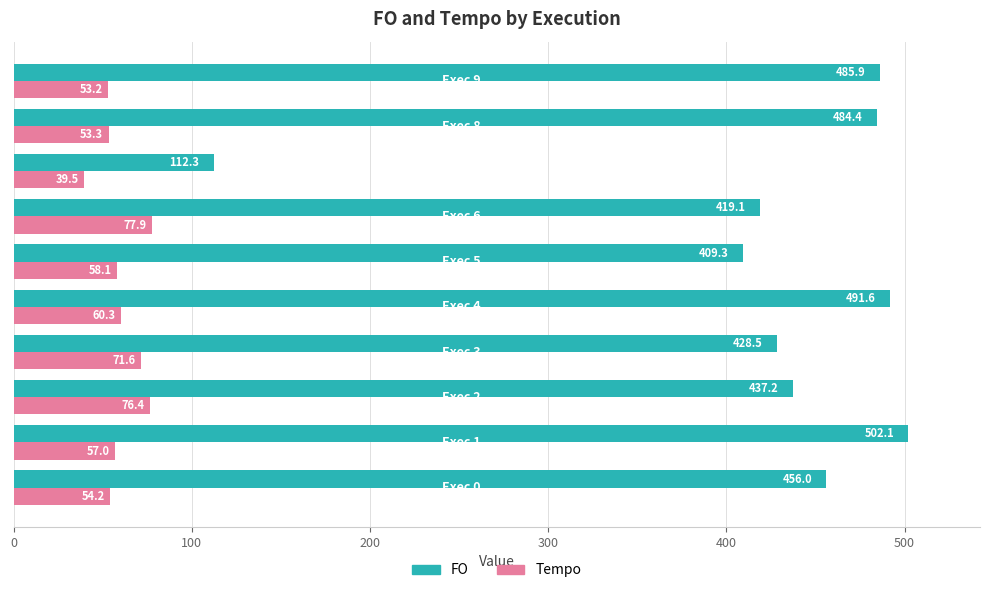

What is the difference between the maximum and second lowest values in the Tempo series?

24.7